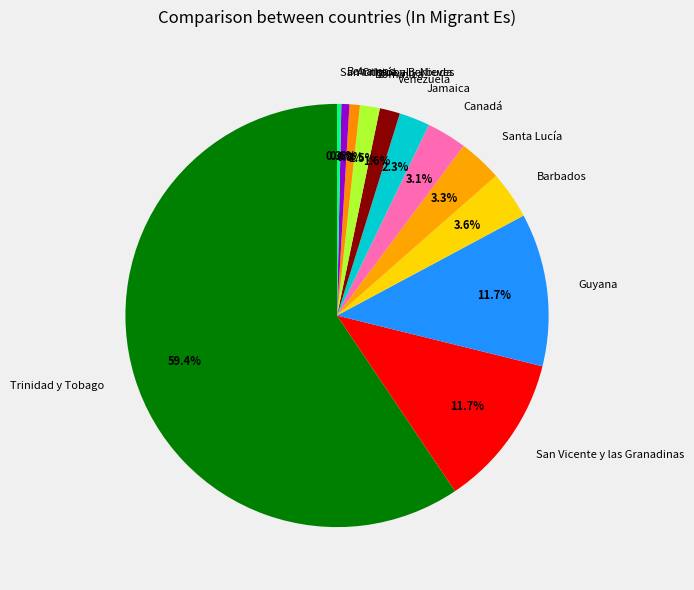

Is it true that San Cristóbal y Nieves is 0% of the pie?

True